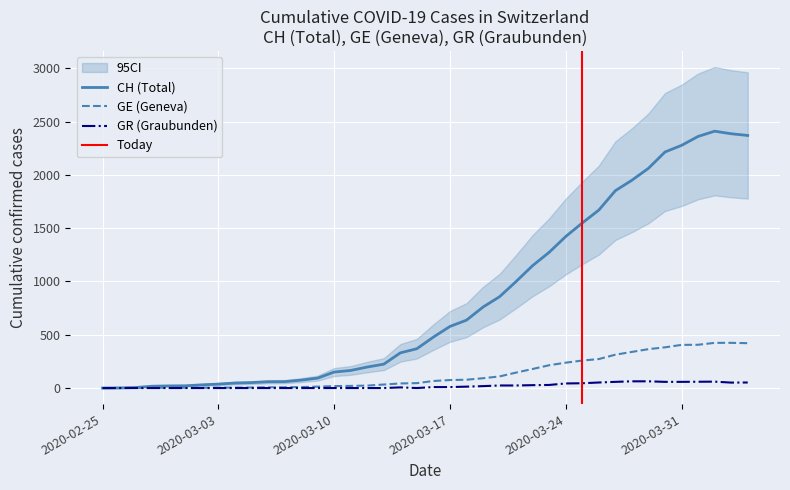

True or false: CH has more than 0 points higher than both neighbors.

True